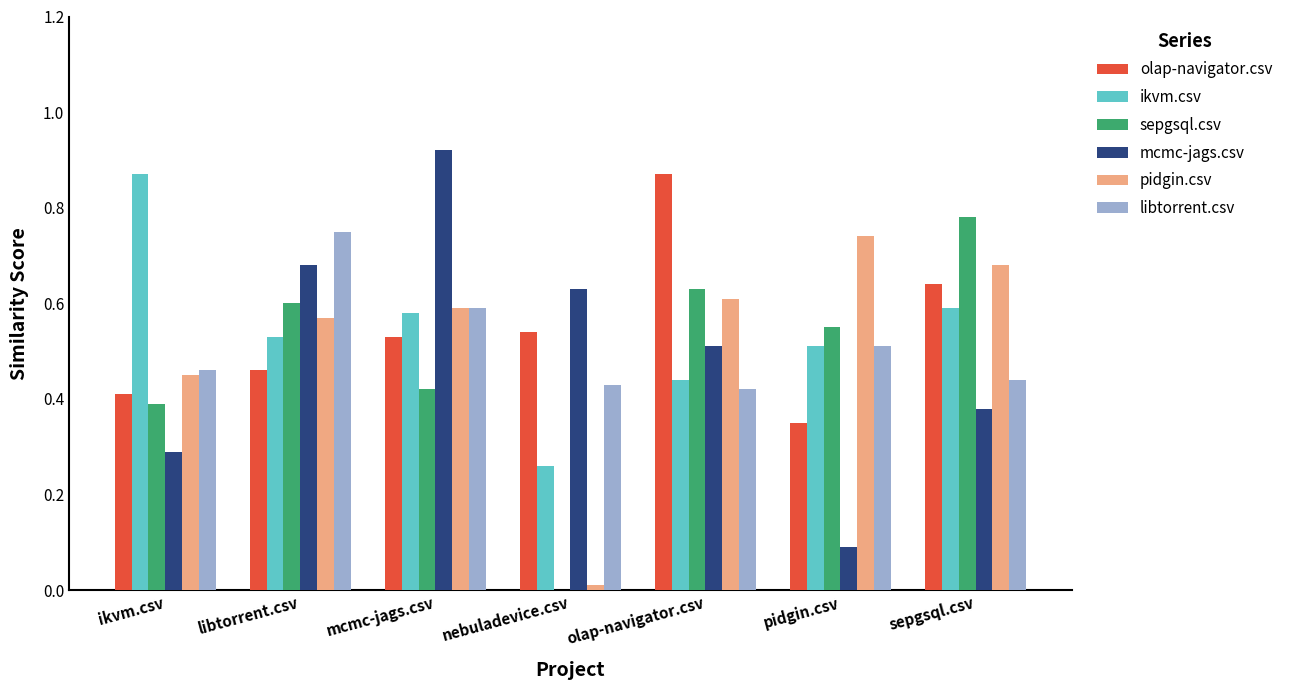

How many groups of bars are there?

7